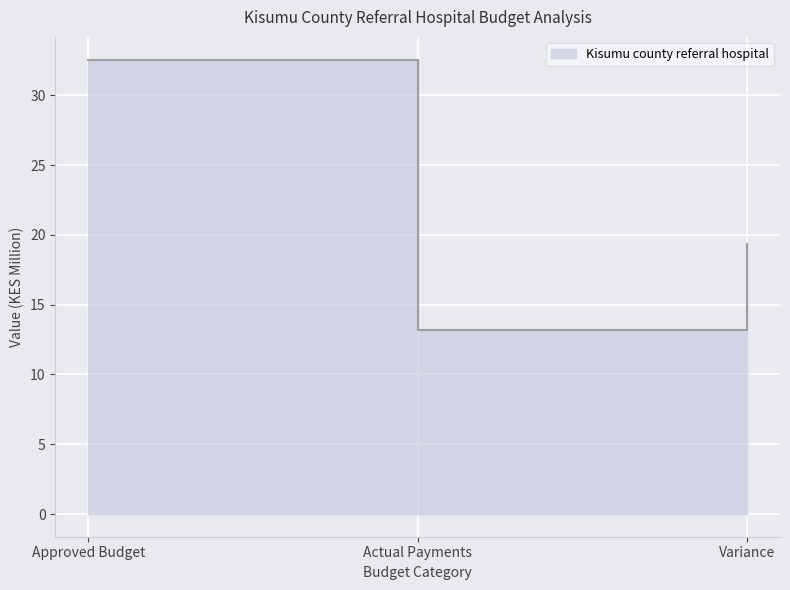

How many data points are above 19?

2